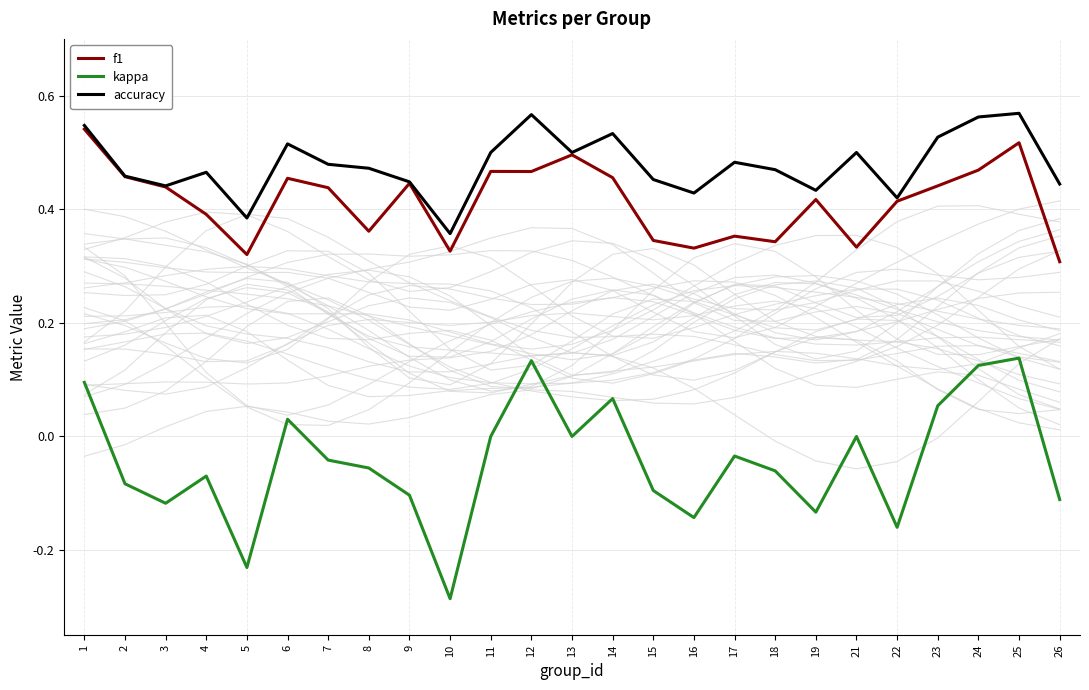

At which category does kappa reach its first local peak?

4